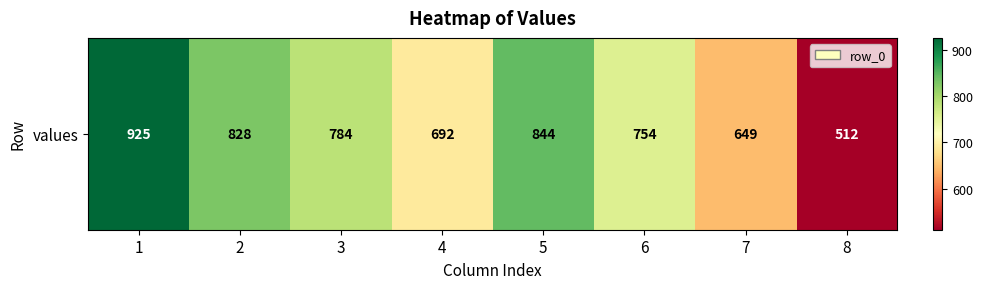

The chart shows a value of 692 at 4. True or false?

True